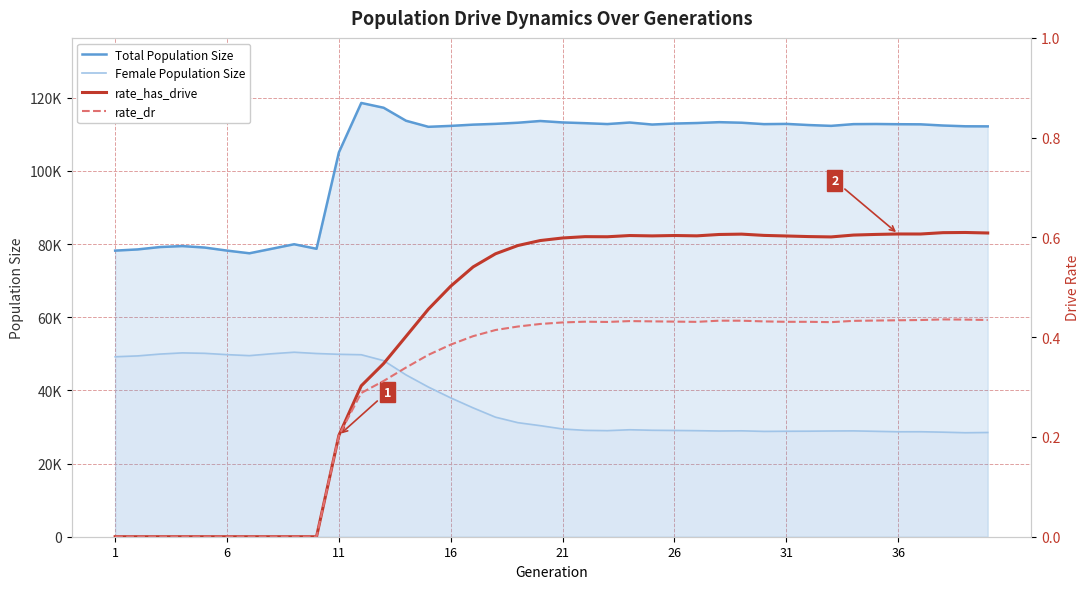

How many values in rate_dr are above zero?

30